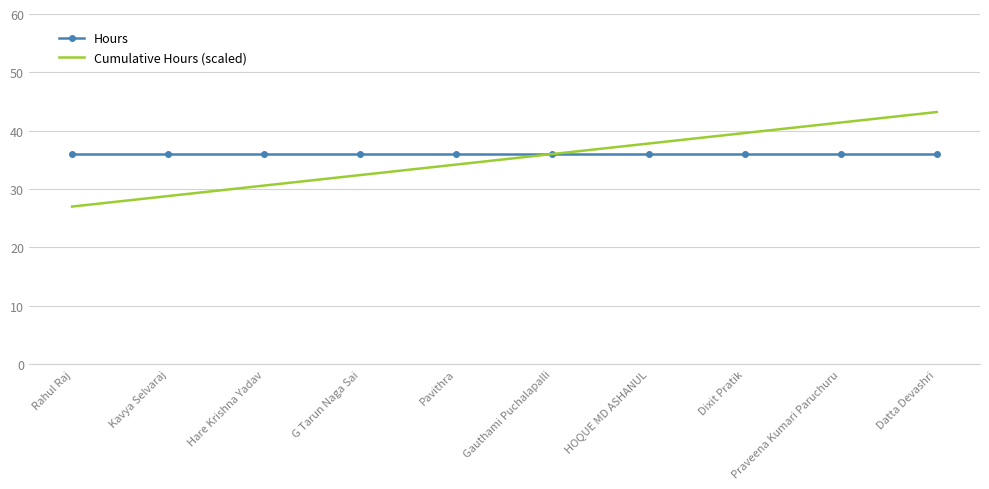

What is the total value across all series at Gauthami Puchalapalli?

72.0